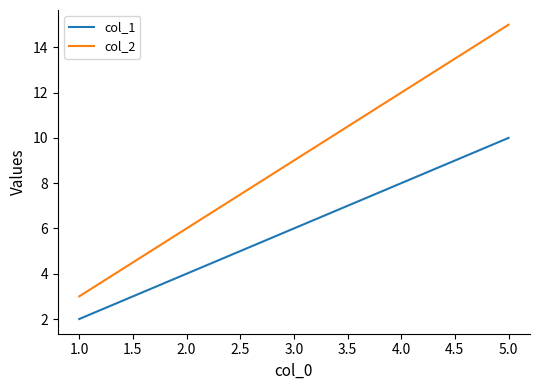

Reading left to right, what are all the values shown in this chart?

col_1: 2	4	6	8	10
col_2: 3	6	9	12	15